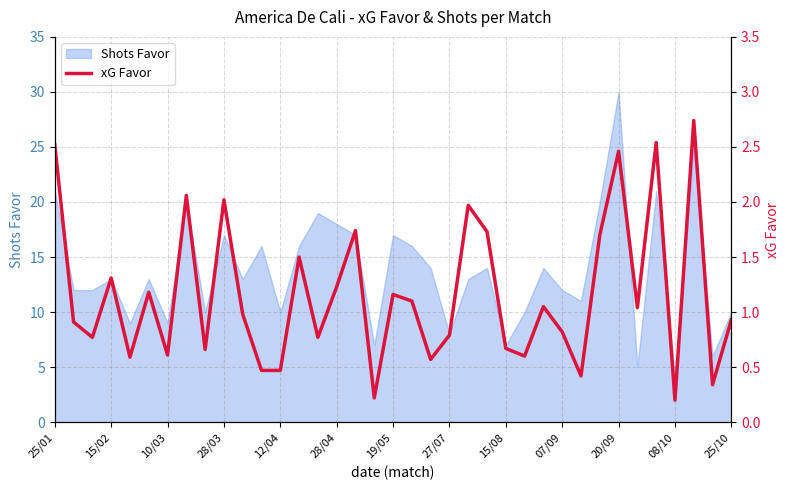

Is it true that Shots Favor equals 4 at 15/08?

False